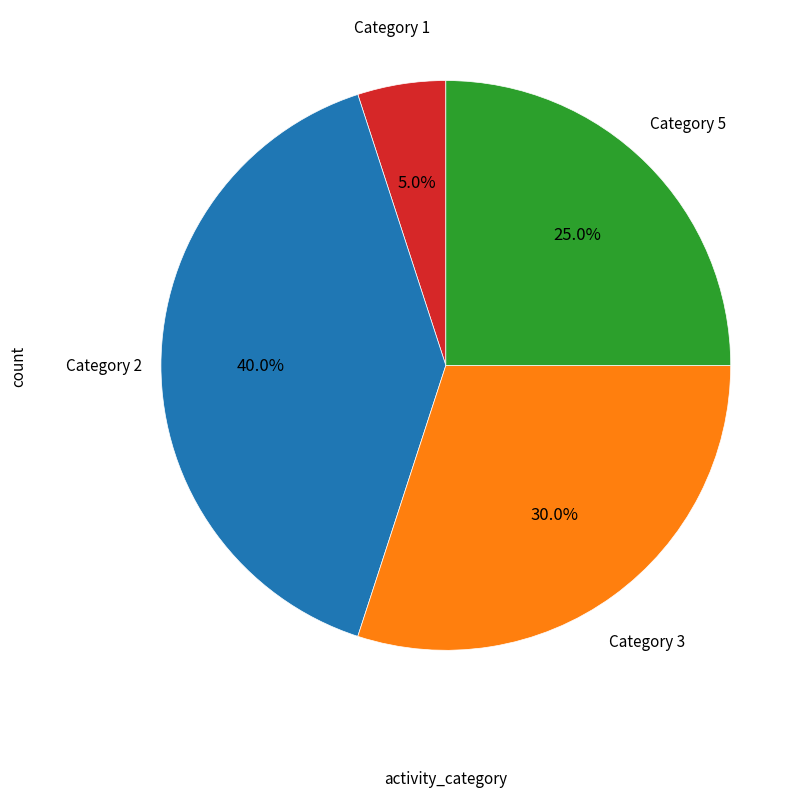

Is there any slice that represents more than half of the pie?

No